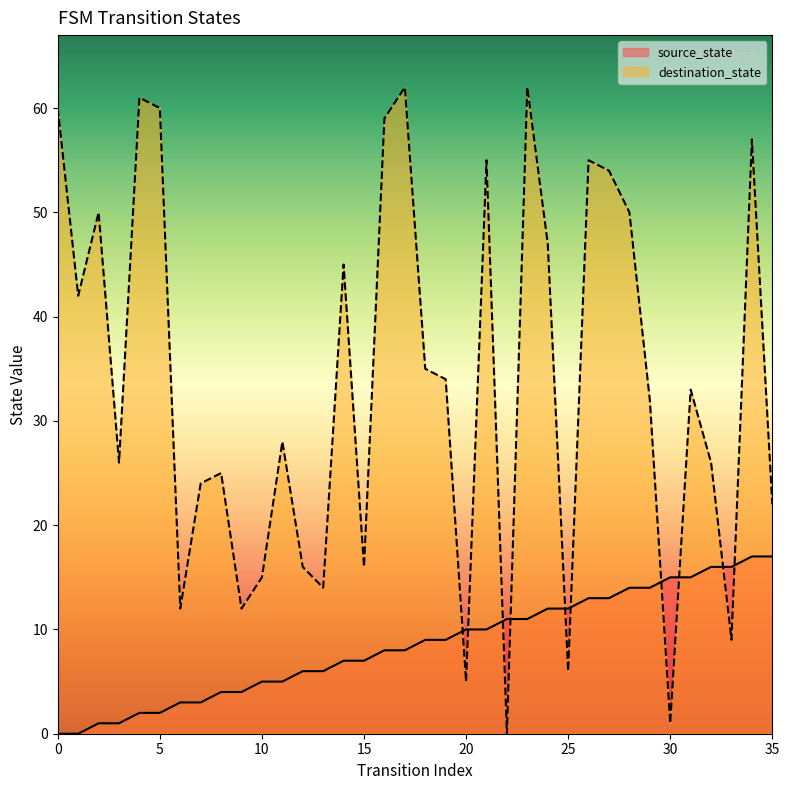

How many intersections are there between source_state and destination_state?

10